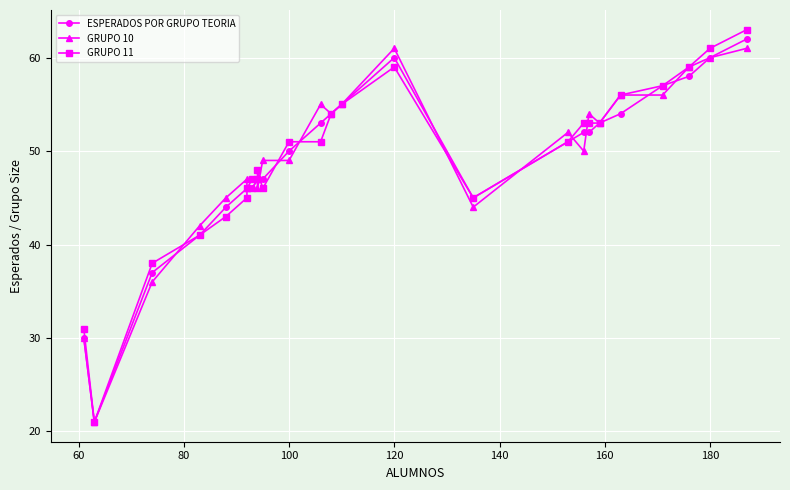

True or false: ESPERADOS POR GRUPO TEORIA and GRUPO 10 intersect in this chart.

True